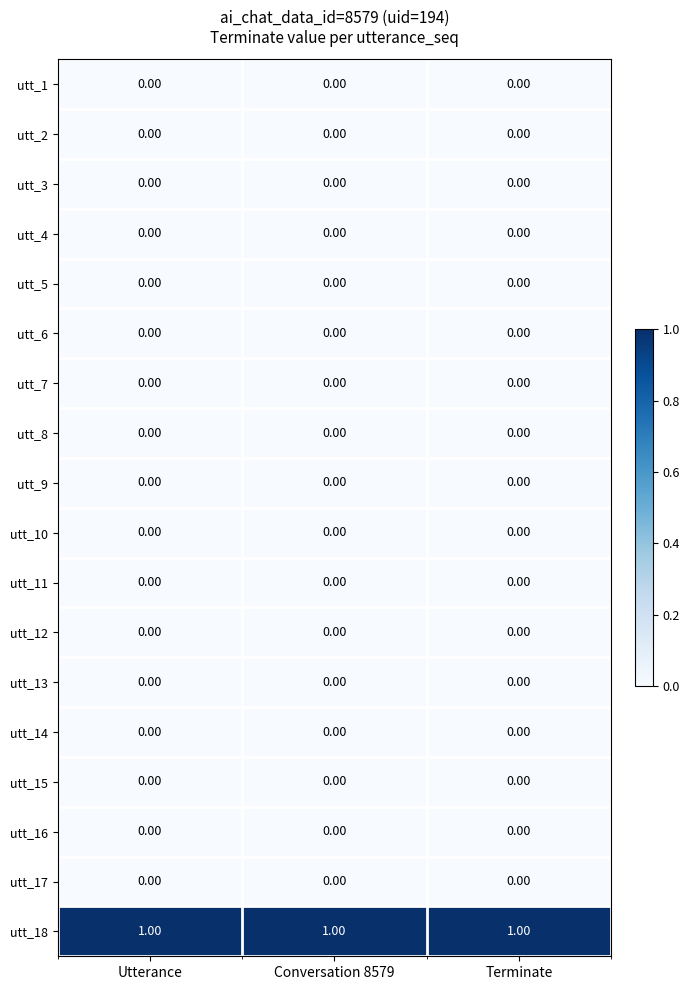

Which series has the largest total across all categories?

utt_18